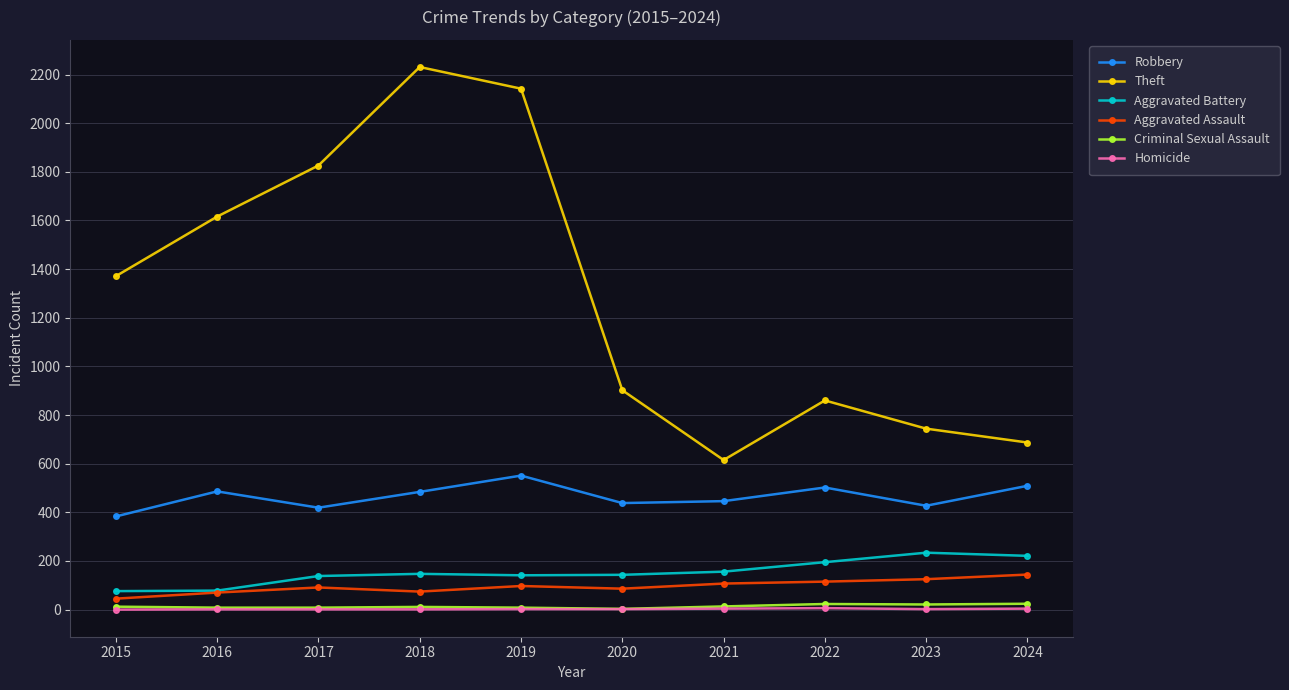

In Robbery, how many points are higher than both neighbors (excluding endpoints)?

3